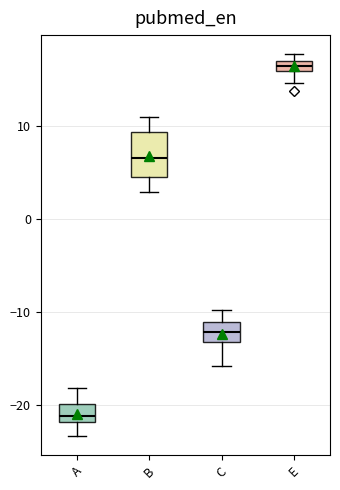

Which box's median line is the lowest?

A